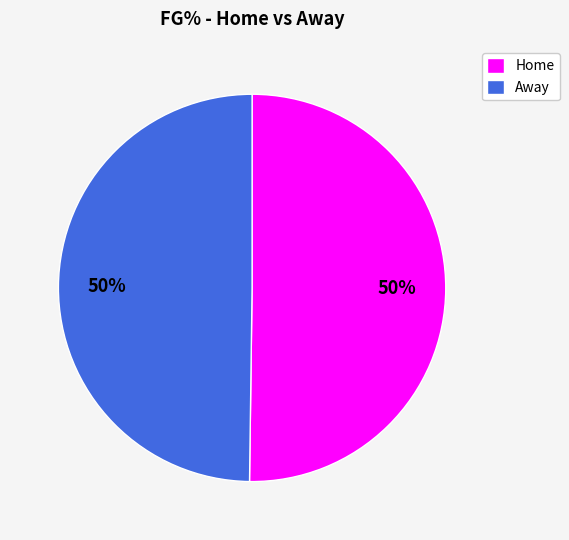

To the nearest percent, what is the combined percentage of Home and Away?

100%